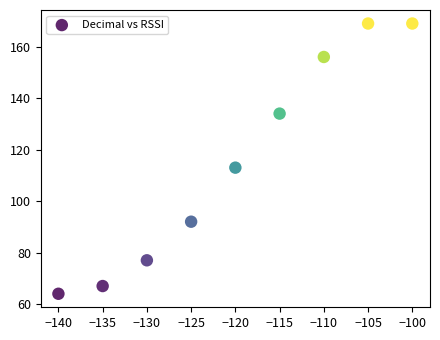

What is the range of X values (max minus min)?

40